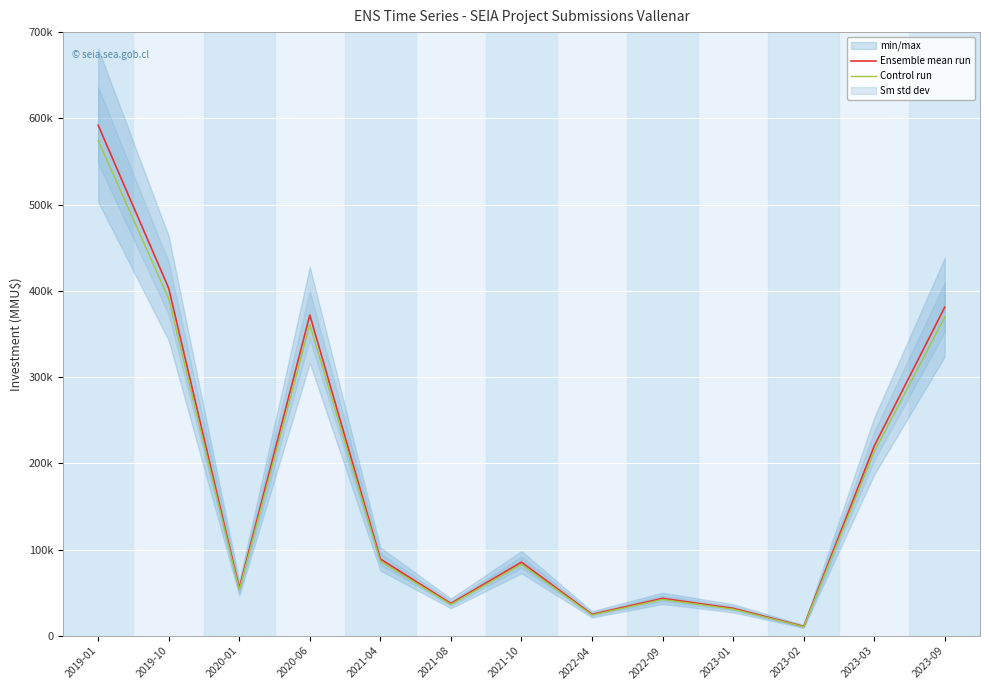

What is the minimum value shown in the chart?

10670.0